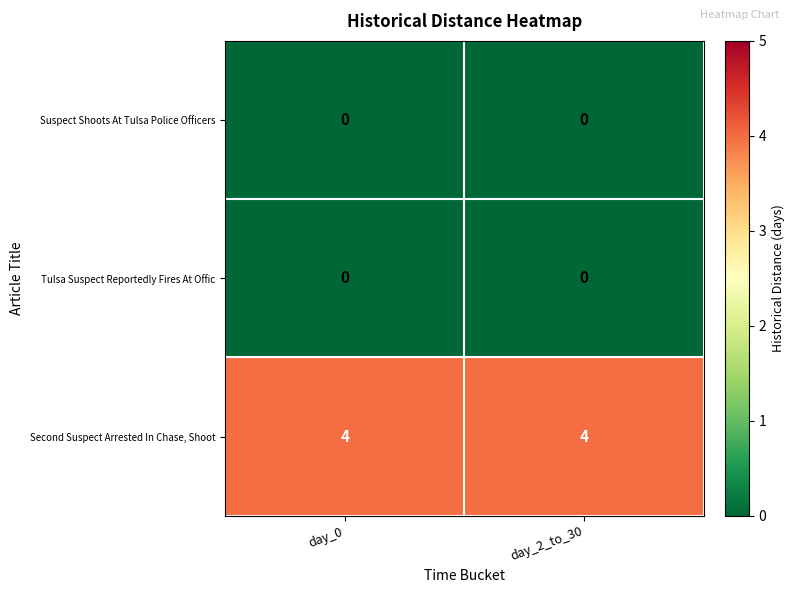

What is the spread (max minus min) of values at day_0?

4